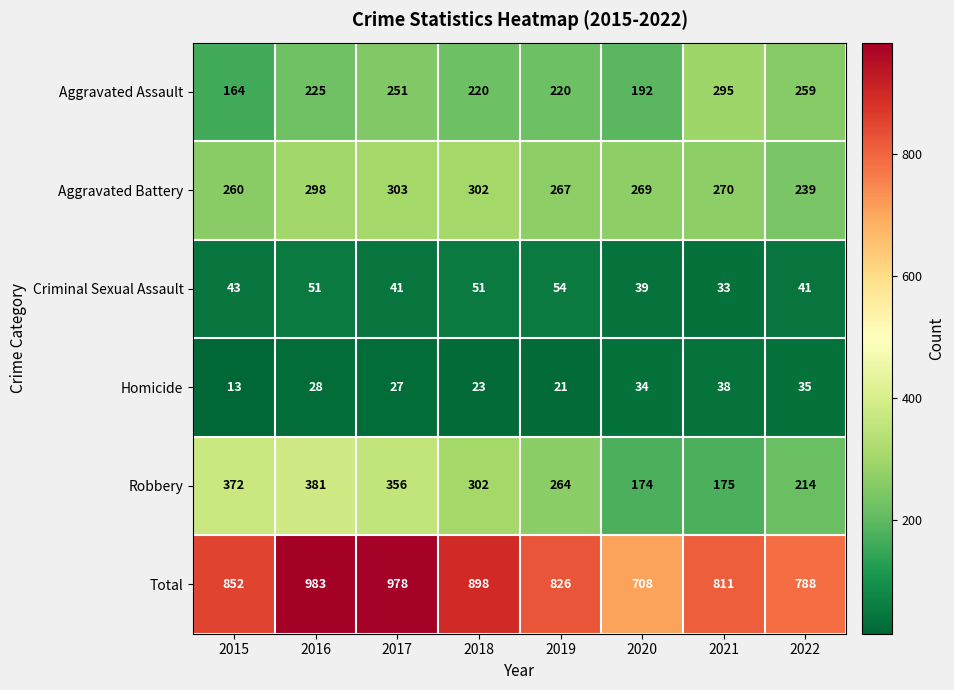

Which series has the widest spread of values?

Total